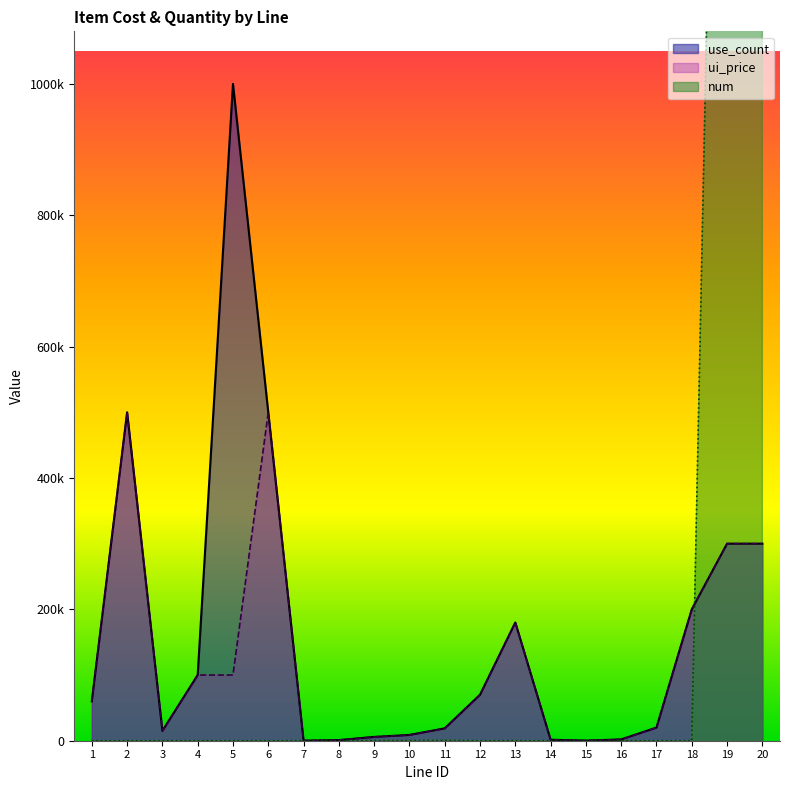

True or false: use_count has a value of 15000 at 3.

True